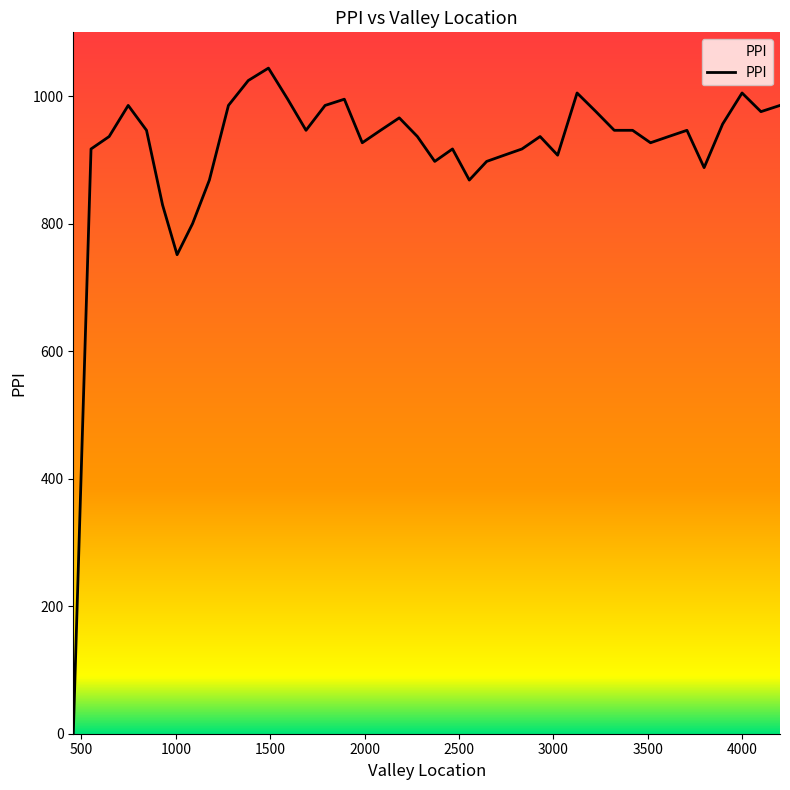

What is the maximum value shown in the chart?

1043.9